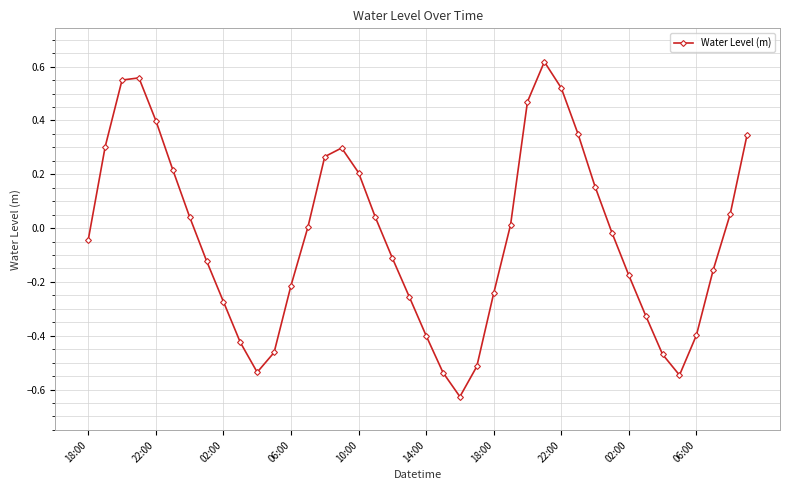

How many points are higher than both their immediate neighbors (excluding endpoints)?

3